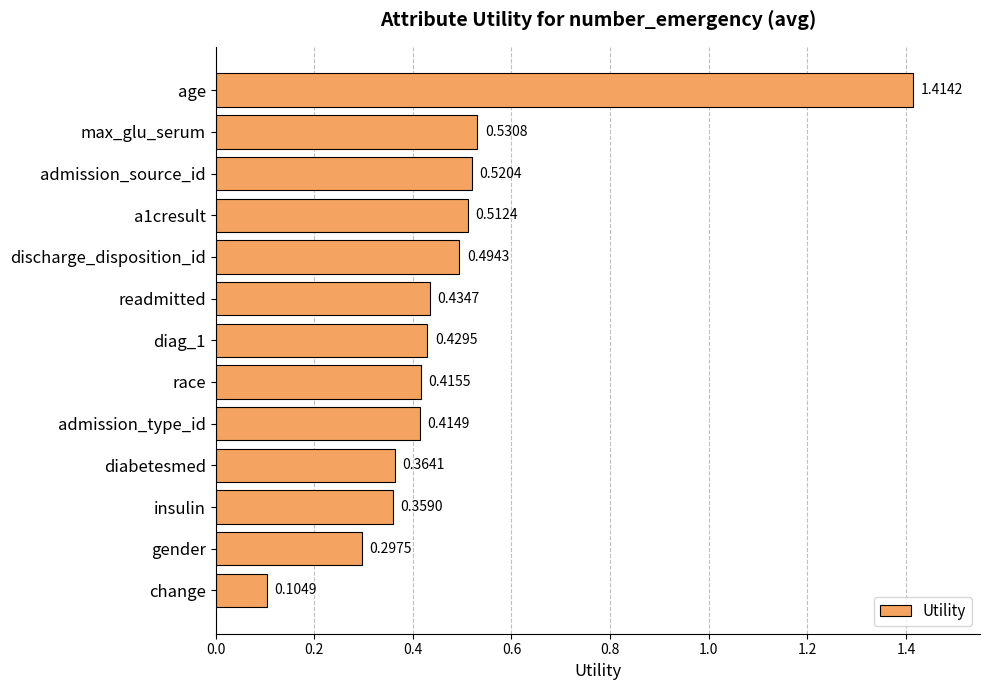

Which category has the lowest value across all series?

change